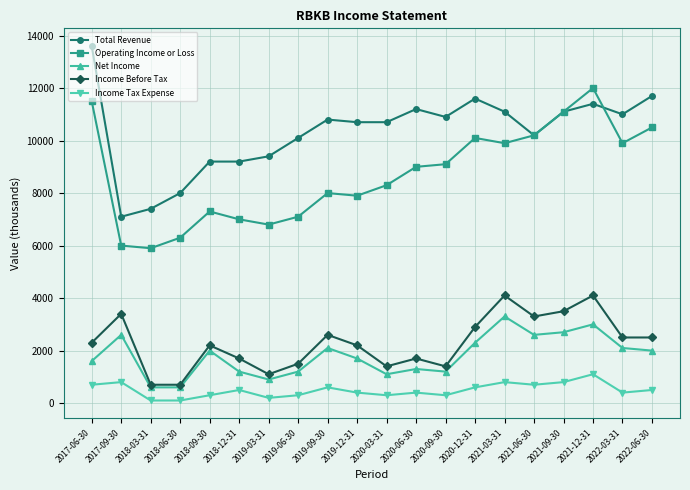

What is the label of the 15th point from the left?

2021-03-31